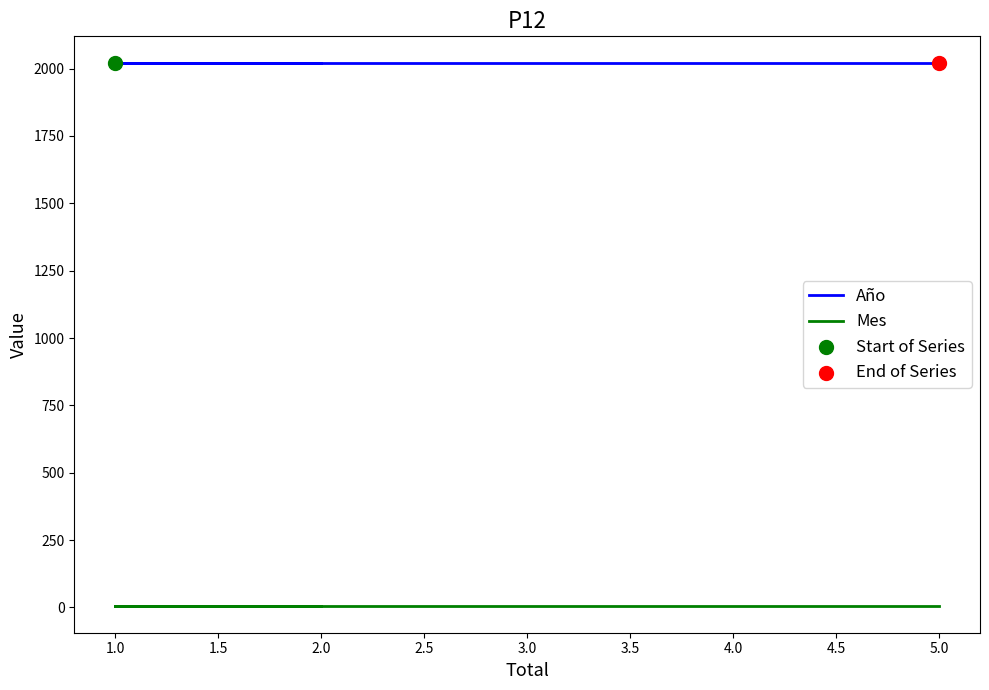

Is the value of Año at 1.0 greater than the value of Mes at 2.0?

Yes